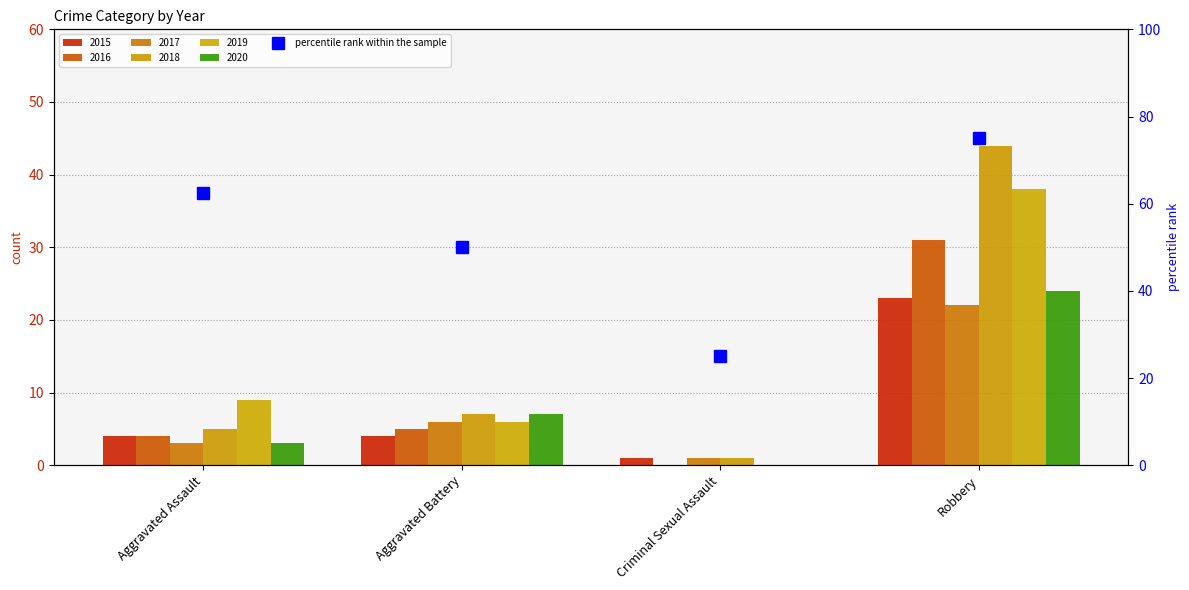

Is it true that the value at Robbery is 75.0?

True